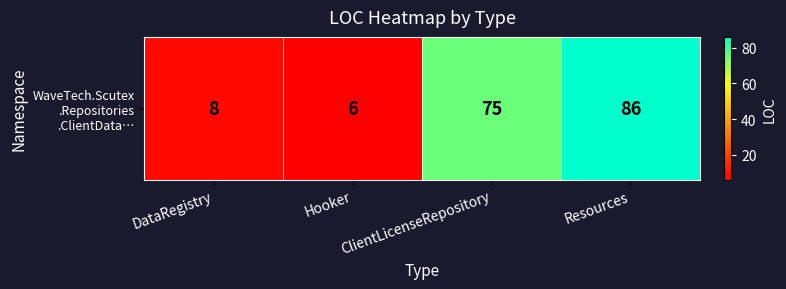

What is the sum of all values?

175